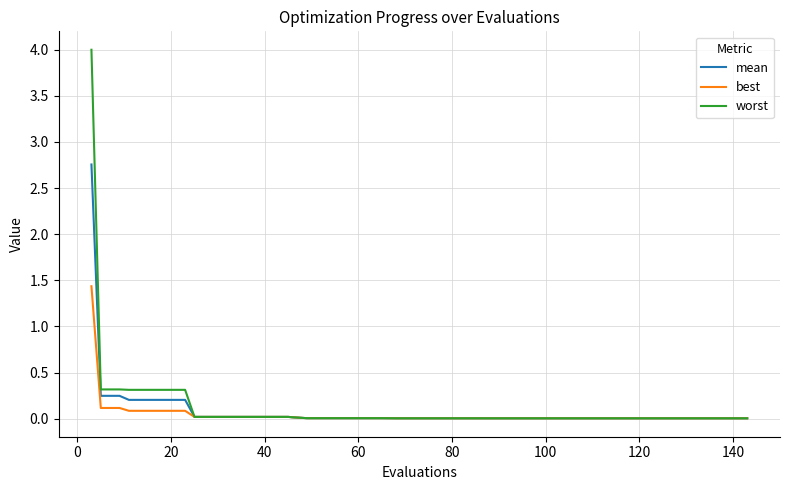

Rank the series by their maximum value, from lowest to highest.

best, mean, worst